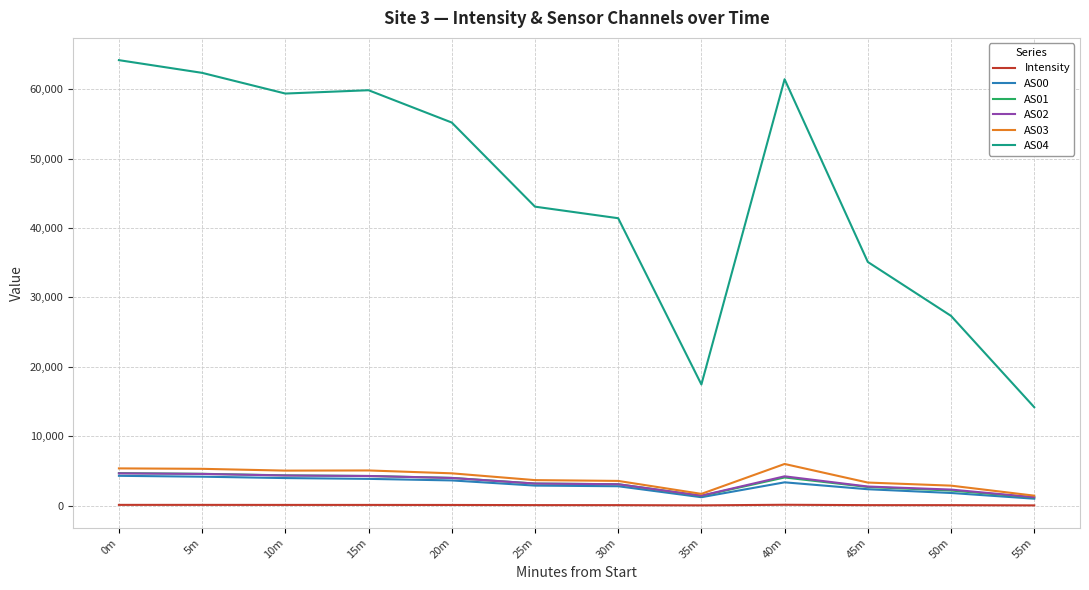

What is the greatest value displayed?

64176.0